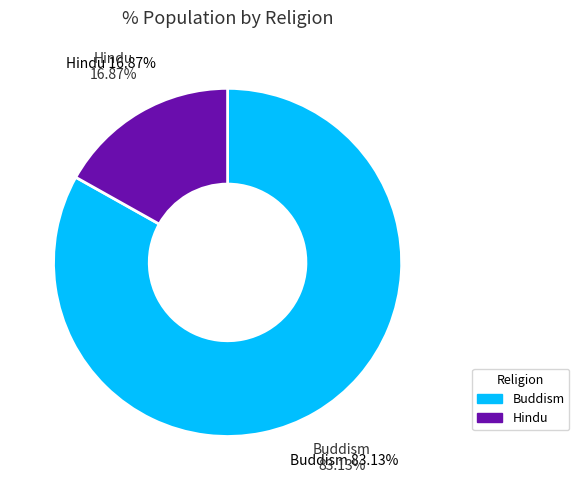

Rank the categories by value from lowest to highest.

Hindu, Buddism